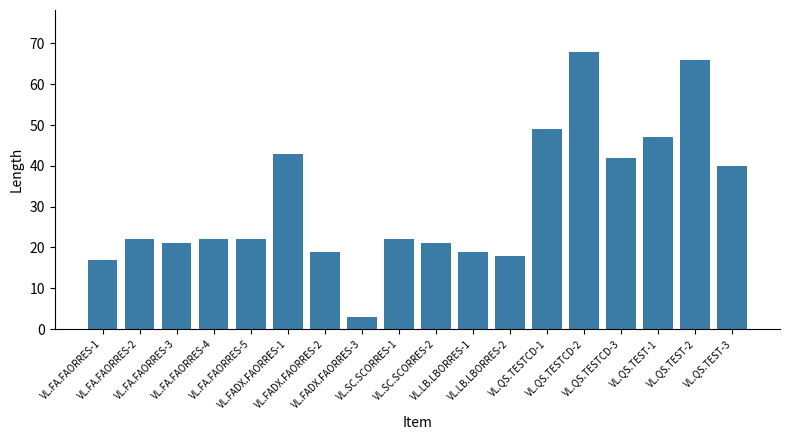

The value at VL.FA.FAORRES-3 is 21. True or false?

True